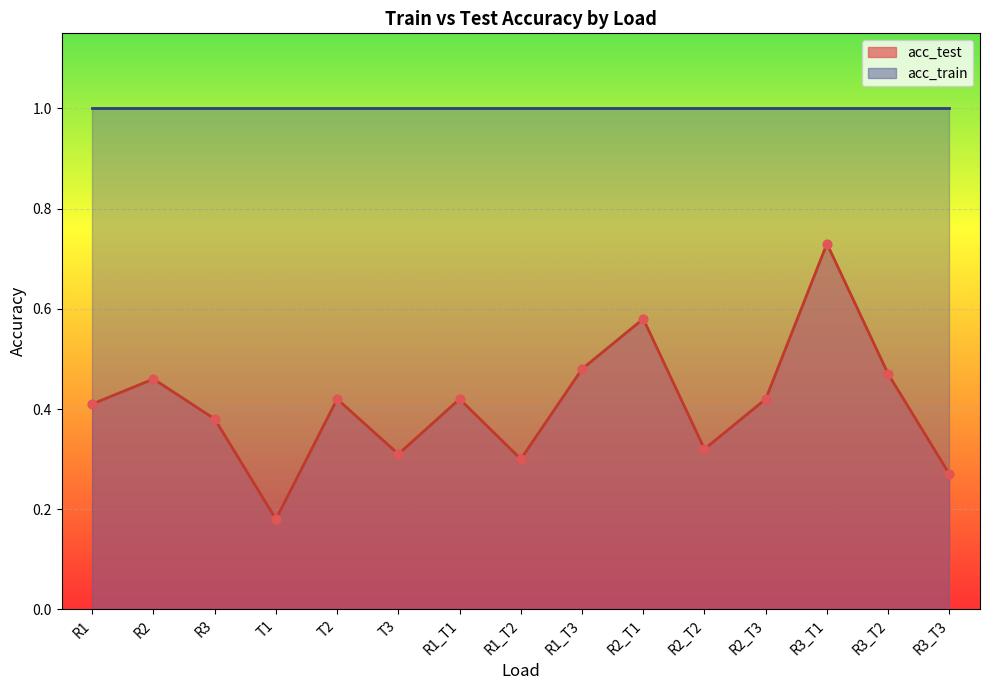

What is the change in value from R1_T3 to R3_T3?

-0.2